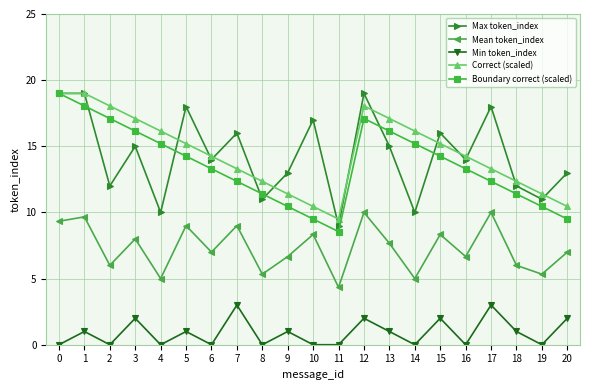

After their last crossing, which series has the higher values: Boundary correct (scaled) or Max token_index?

Max token_index